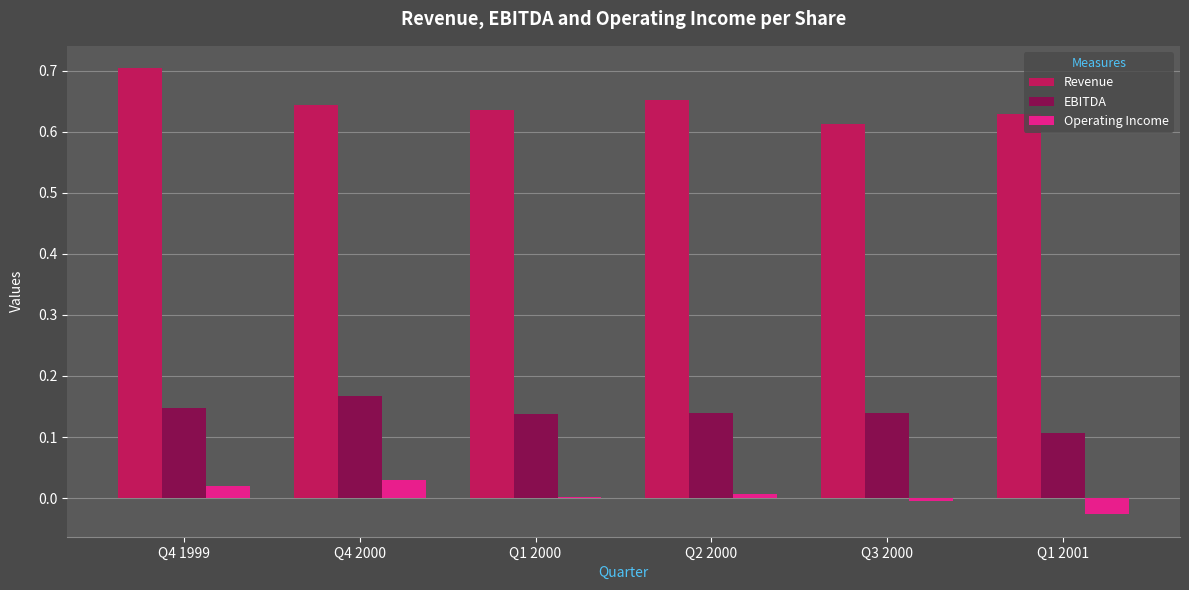

Which series has the largest total across all categories?

Revenue